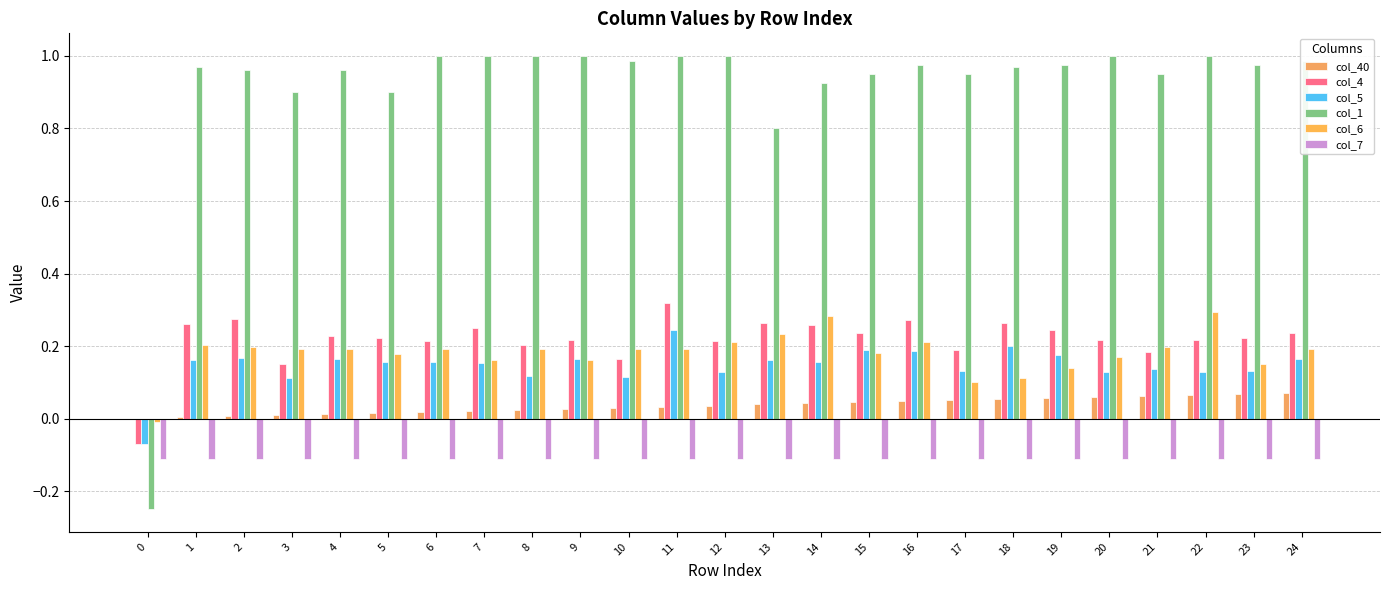

Rank the categories by col_40 value from lowest to highest.

0, 1, 2, 3, 4, 5, 6, 7, 8, 9, 10, 11, 12, 13, 14, 15, 16, 17, 18, 19, 20, 21, 22, 23, 24